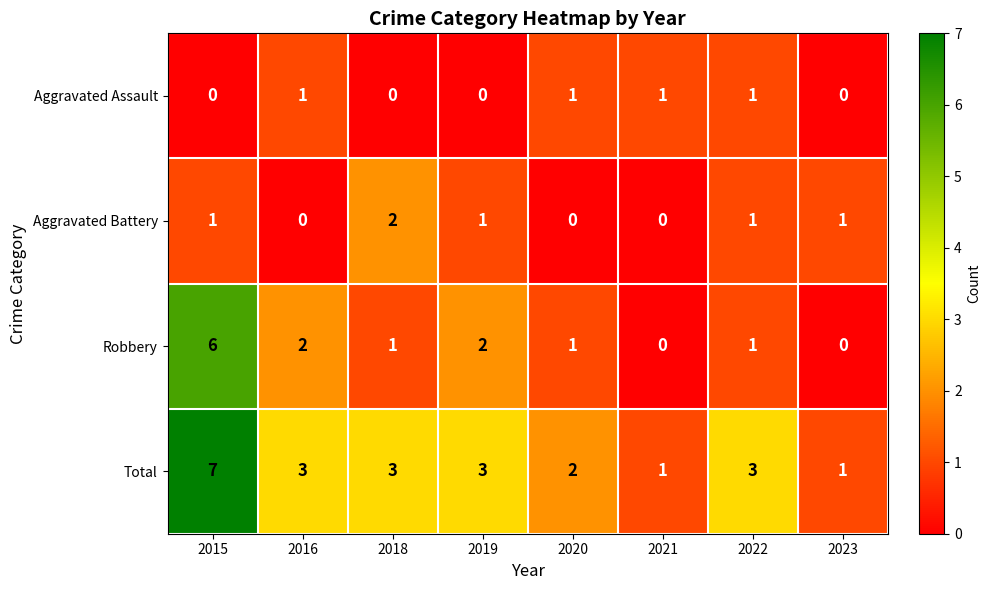

What is the maximum value shown in the chart?

7